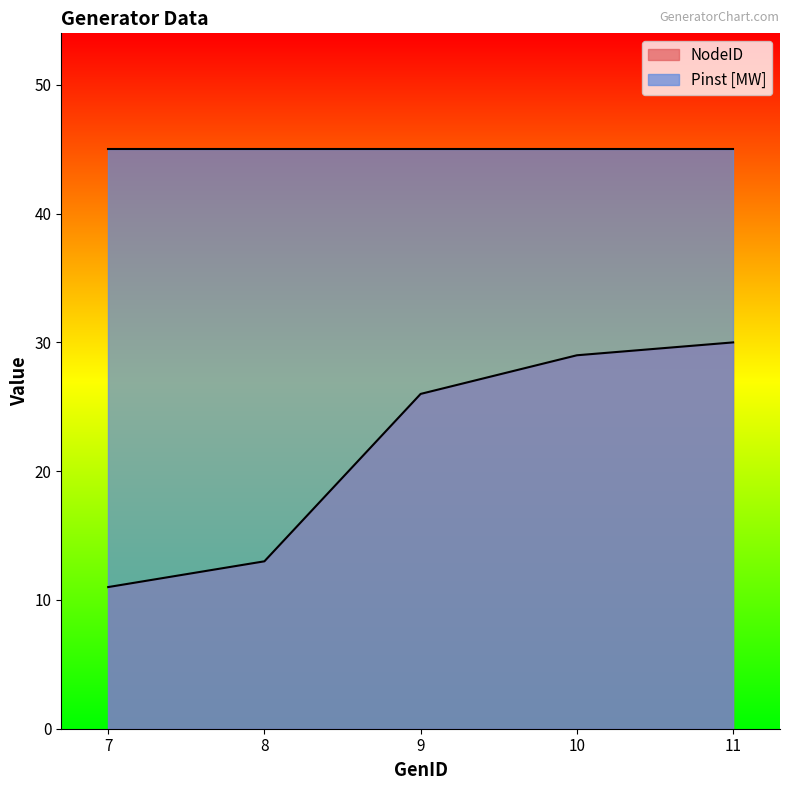

What is the change in value from 10 to 11?

+1